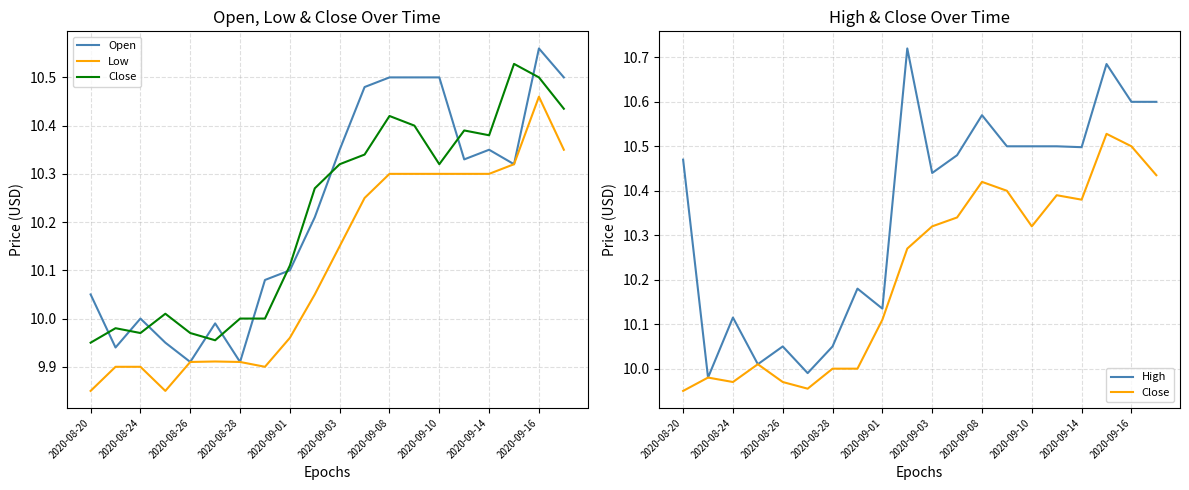

True or false: High has a value of 18.2 at 2020-09-03.

False